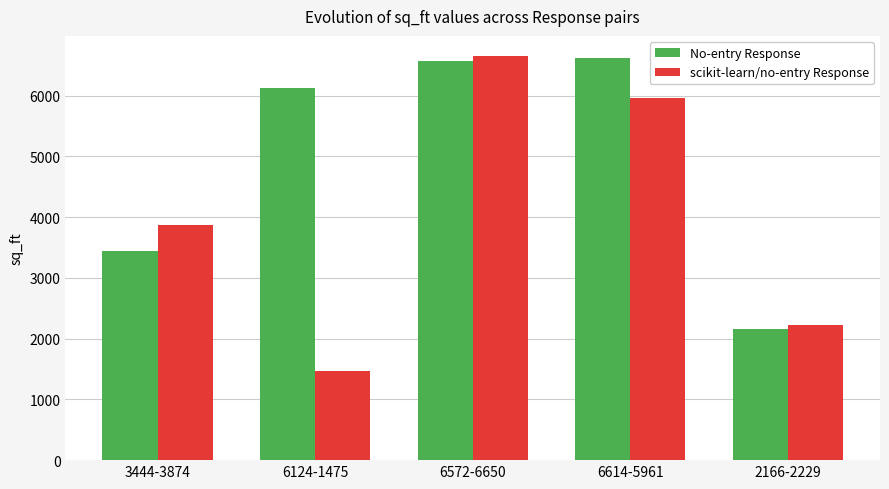

What position from the right is 2166-2229?

1